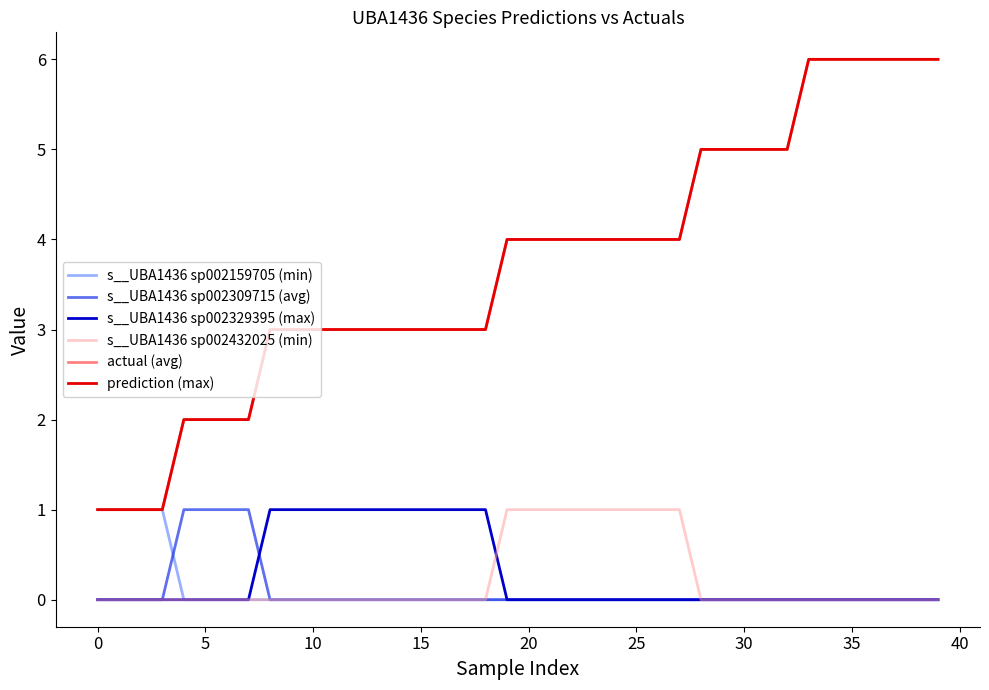

What is the difference between the maximum and second lowest values in the actual (avg) series?

5